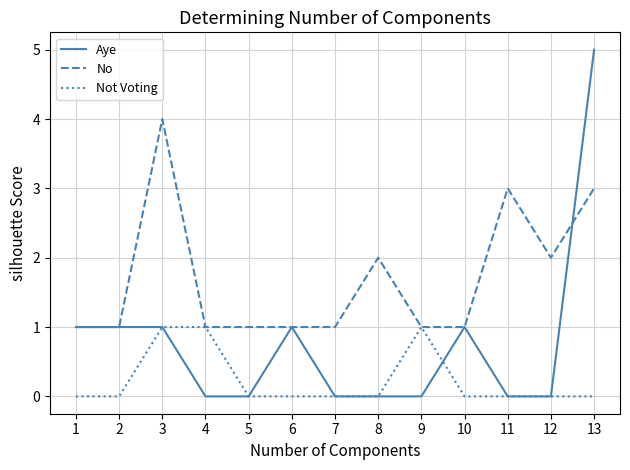

What is the spread (max minus min) of values at 12?

2